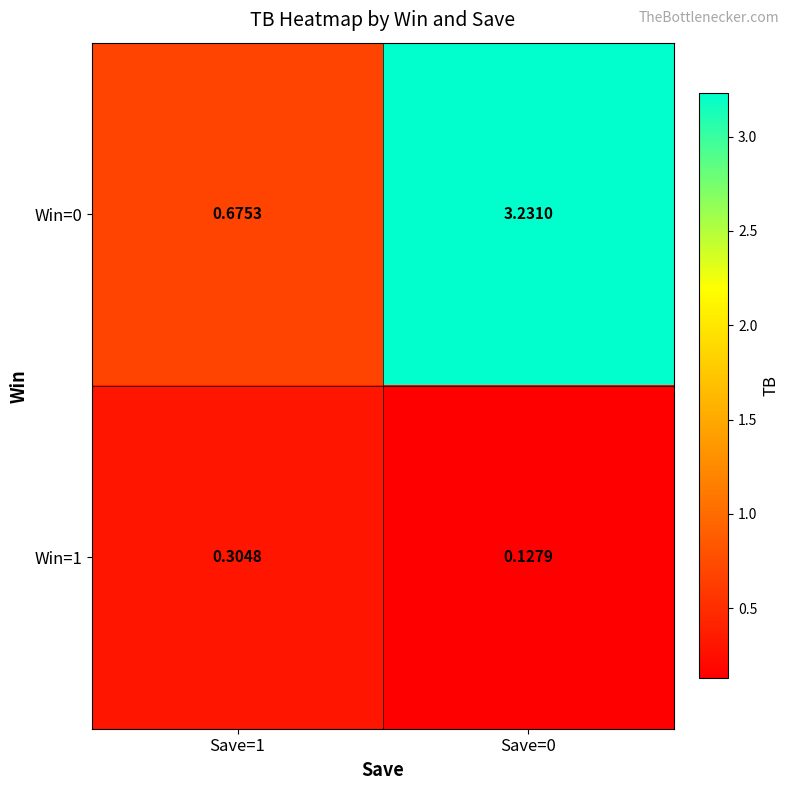

How many data points in Win=0 are less than 3?

1